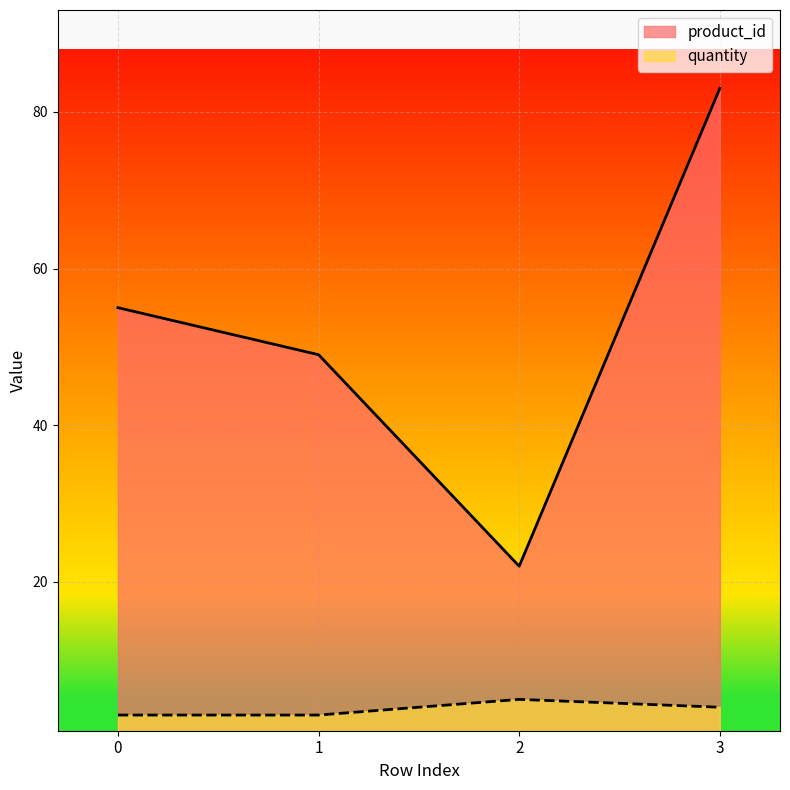

True or false: product_id and quantity cross at least once.

False